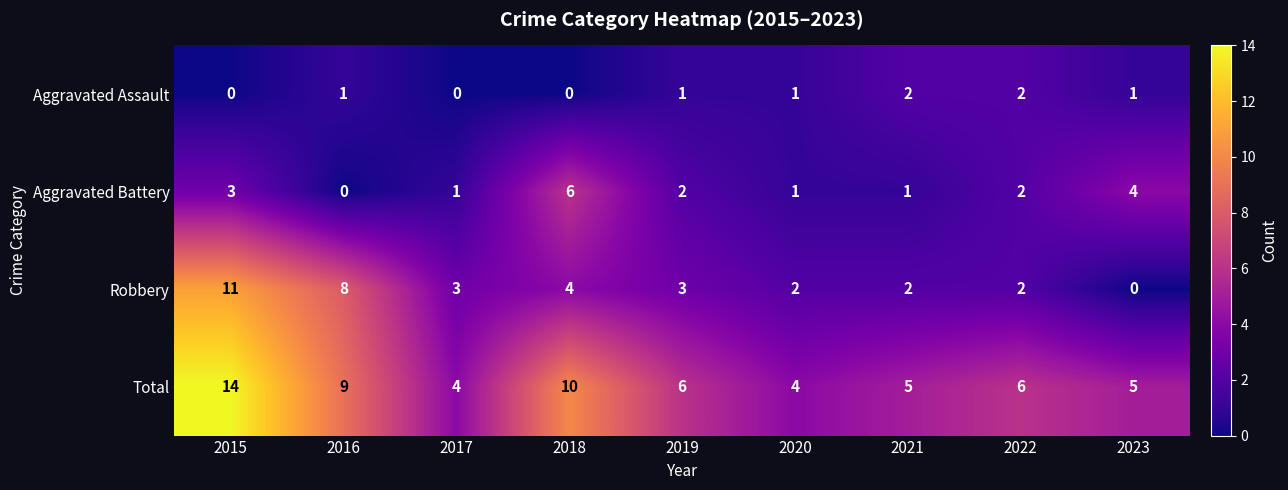

What is the maximum value shown in the chart?

14